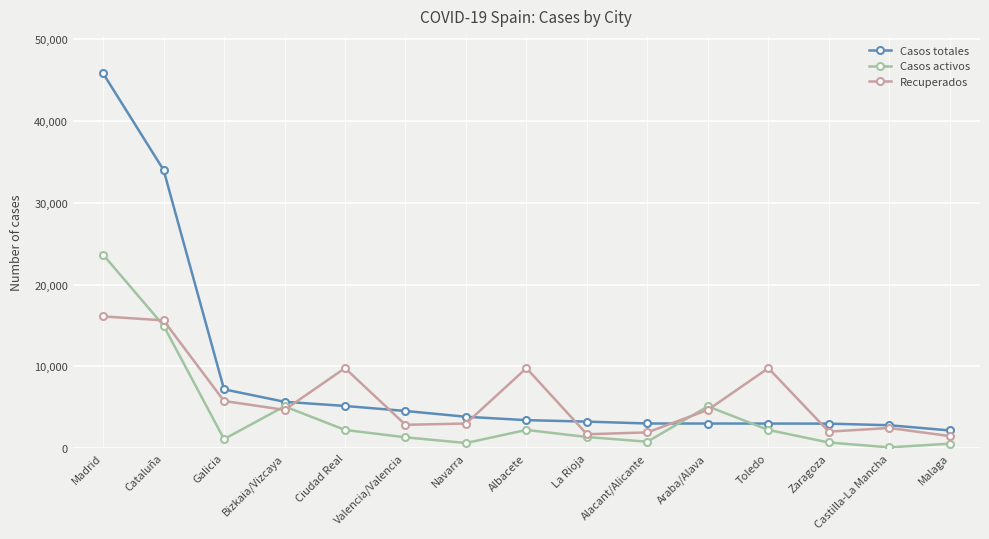

What is the minimum value shown in the chart?

71